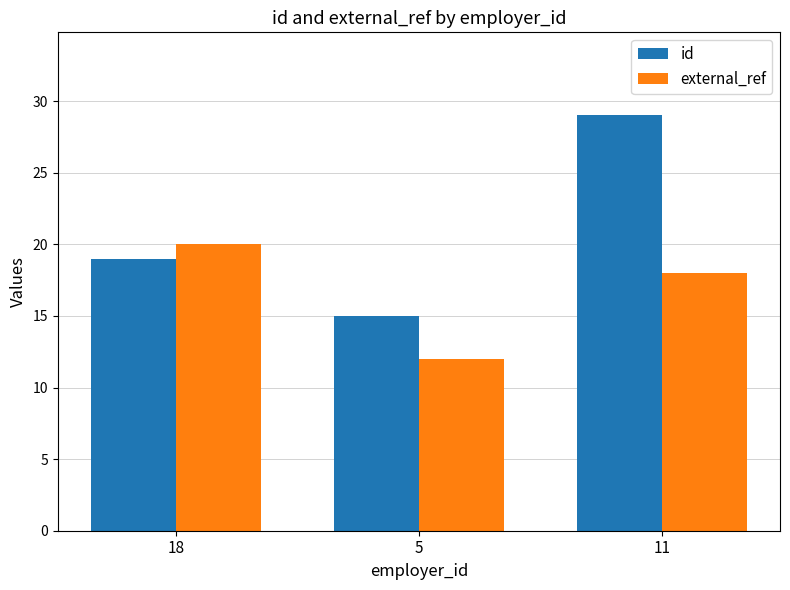

How many distinct data groups are displayed?

2